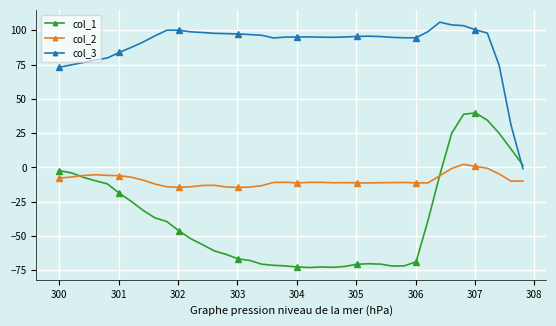

What is the value of the col_1 point at the 23rd from the left?

-72.6